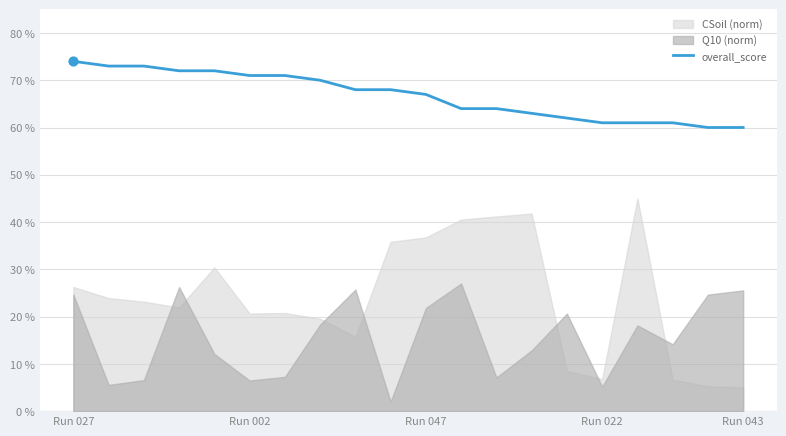

What is the change in value from 7 to 15?

-0.1